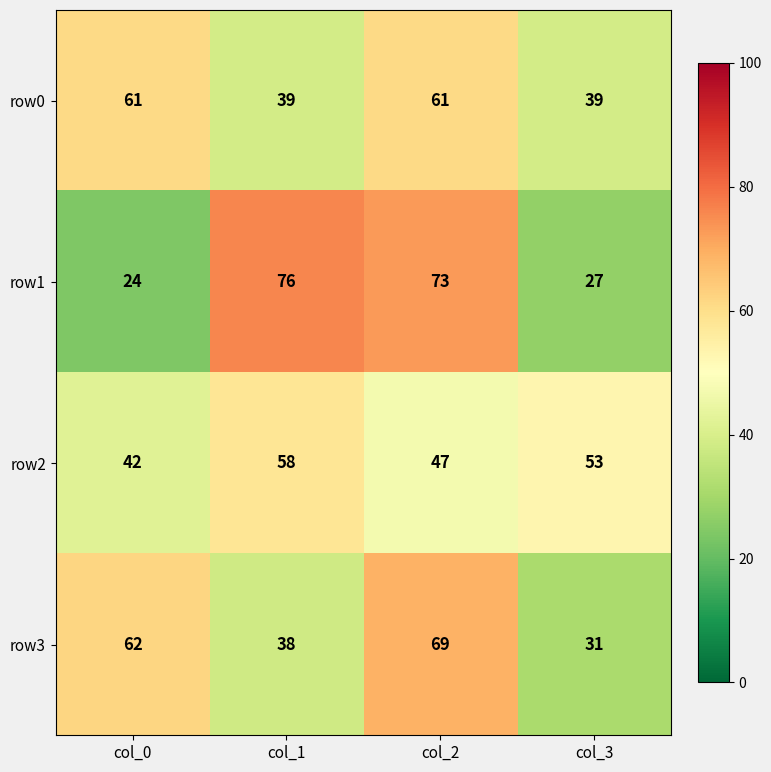

What is the total value across all series at col_3?

150